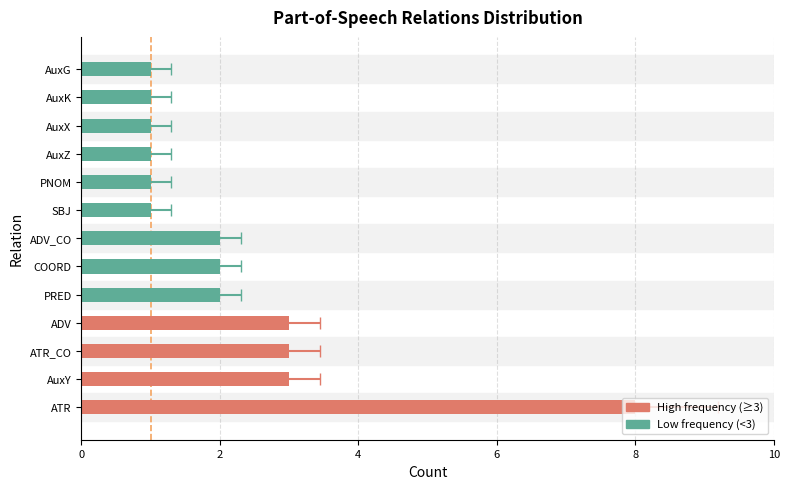

How many values are between 1 and 3?

12